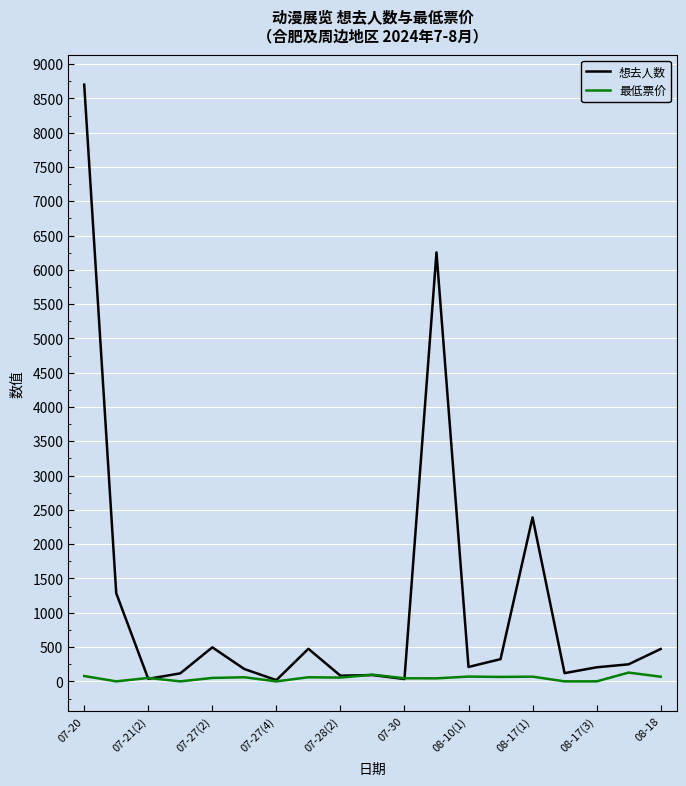

Which series has the largest total across all categories?

想去人数